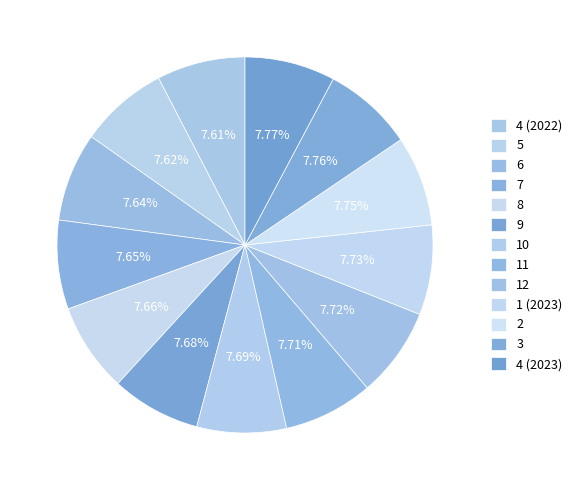

Is 7 the majority of the pie?

No